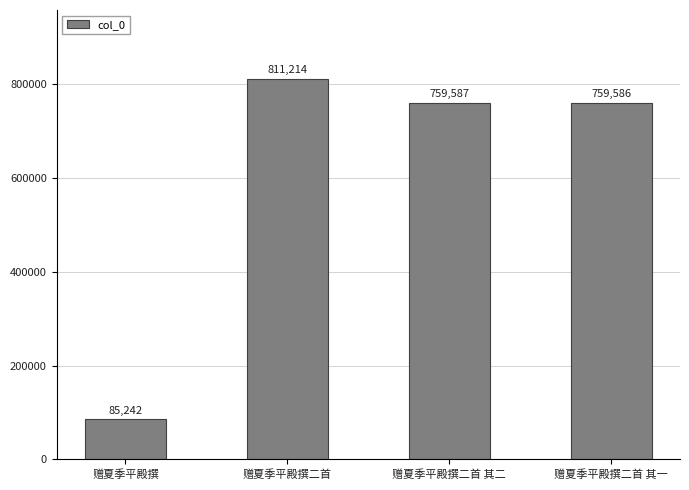

Rank the categories by value from lowest to highest.

赠夏季平殿撰, 赠夏季平殿撰二首 其一, 赠夏季平殿撰二首 其二, 赠夏季平殿撰二首